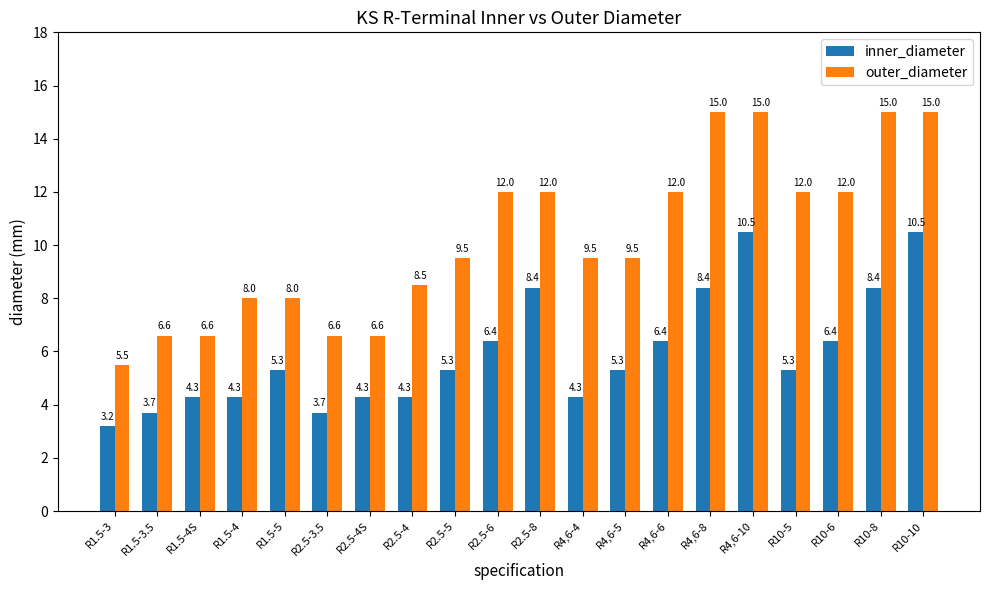

Which category has the lowest value in the outer_diameter series?

R1.5-3